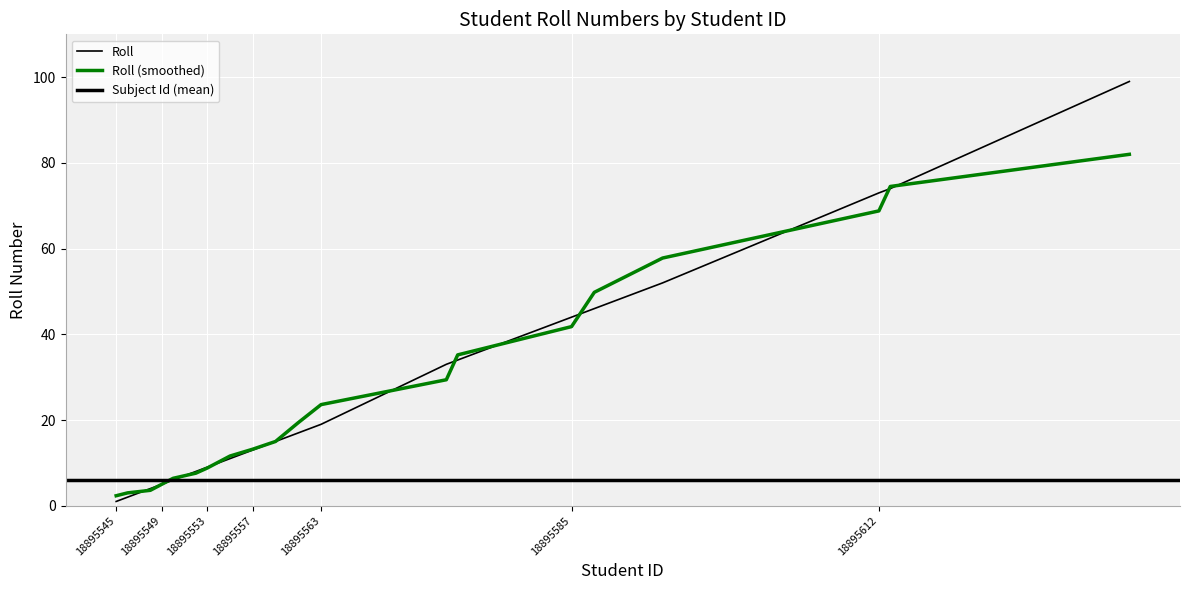

At which label does the data first exceed 15?

18895561